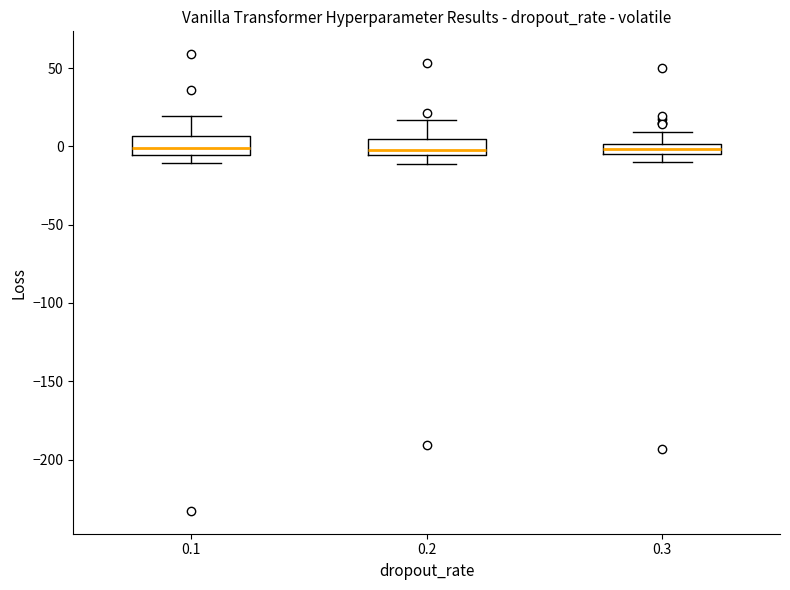

Where does the median line of the box at x = 0.1 sit on the y-axis? The values are not printed on the chart, so give them approximately, as read against the axis.

0